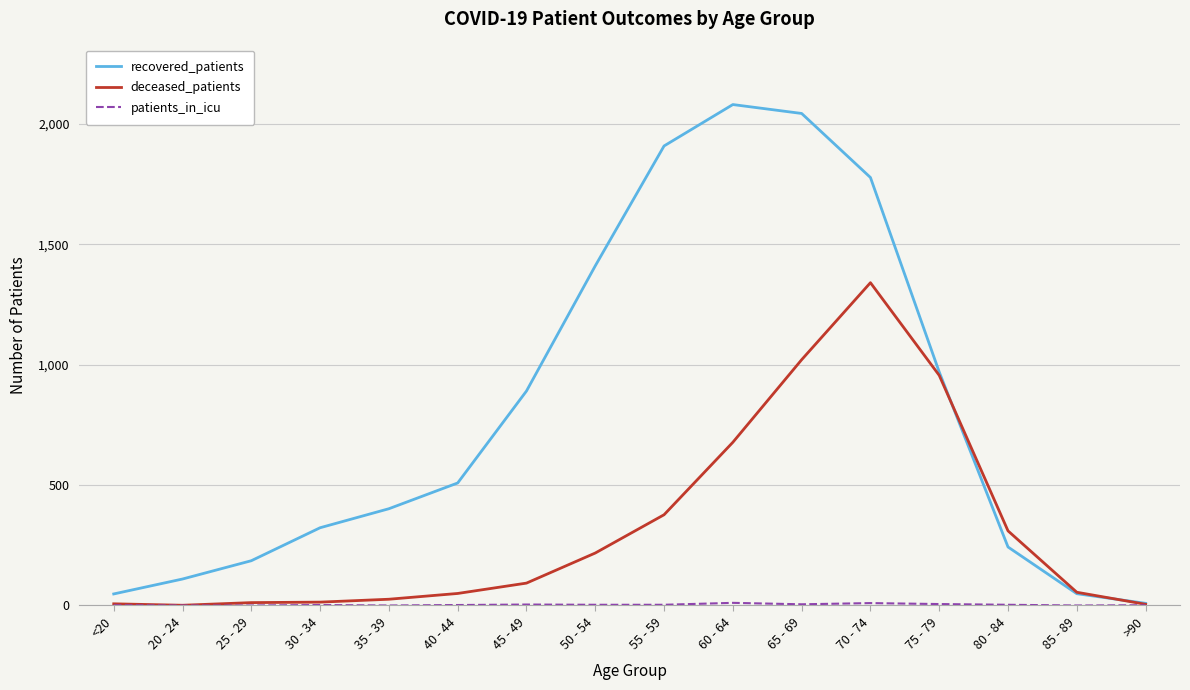

What is the highest value of the recovered_patients series?

2081